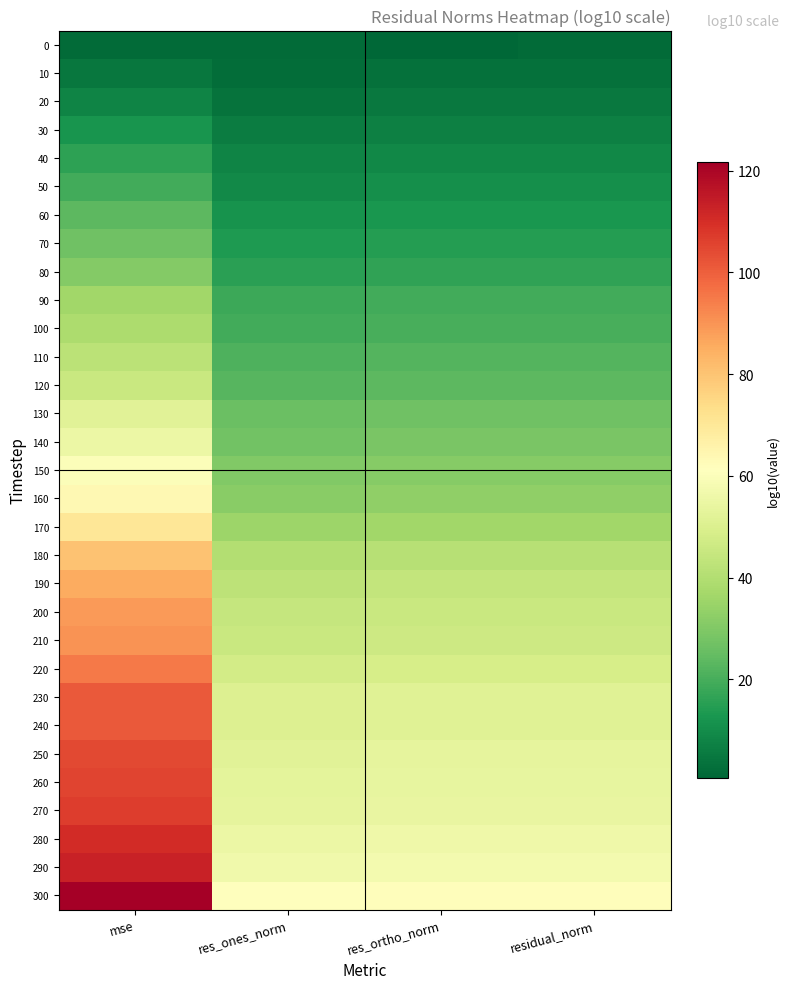

Which series has the largest total across all categories?

300